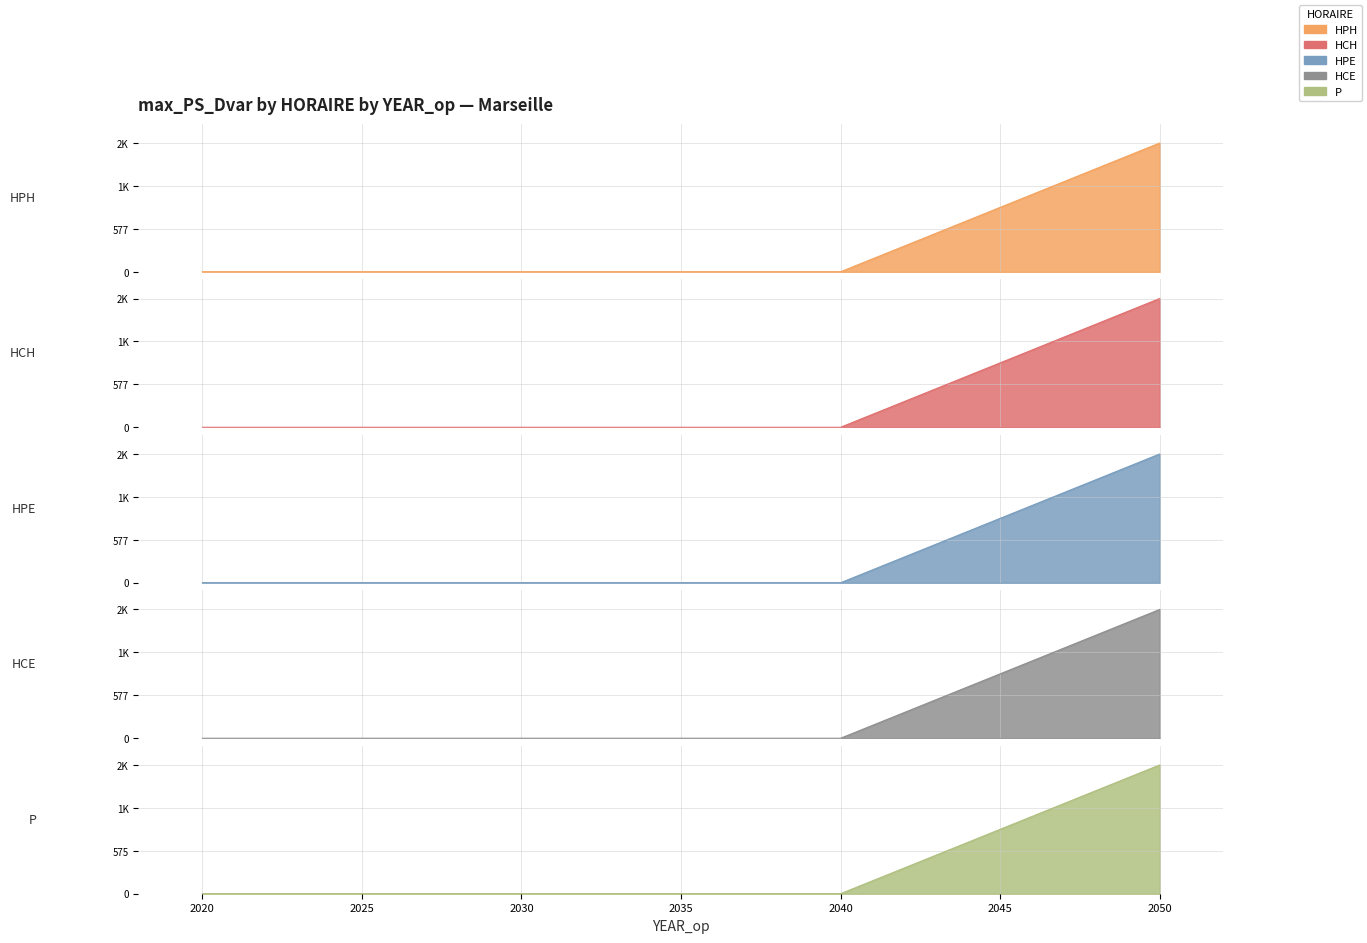

Is the value of HCH at 2020 greater than the value of HPE at 2050?

No